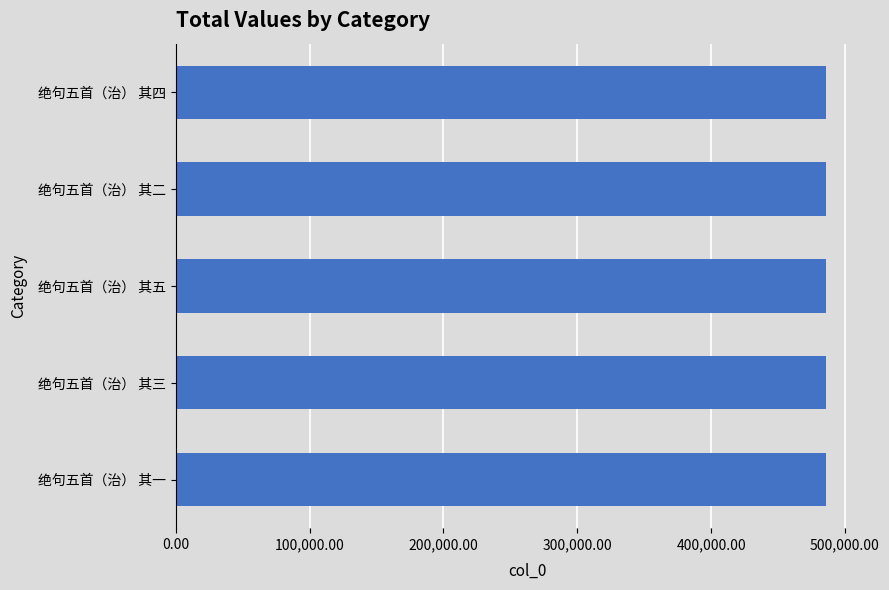

How many bars are there in total?

5